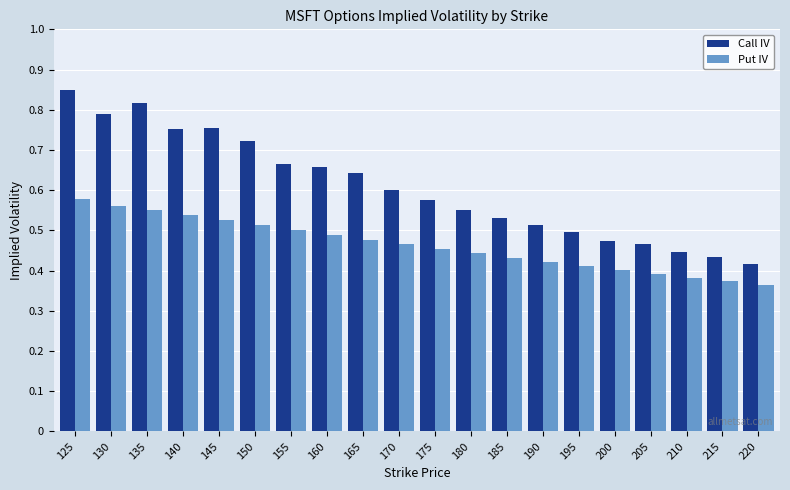

Count the Call IV values in the range 0 to 1.

20